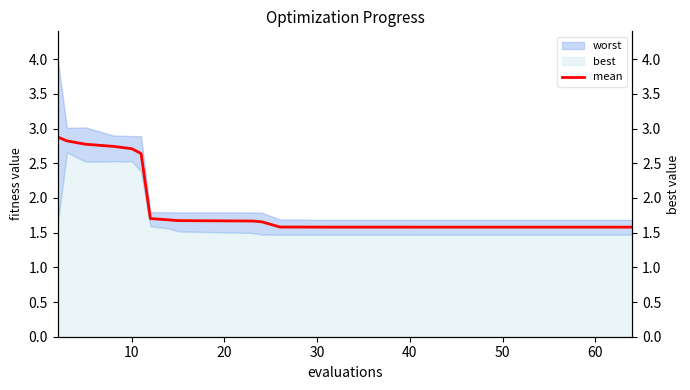

What is the maximum value for mean?

2.9